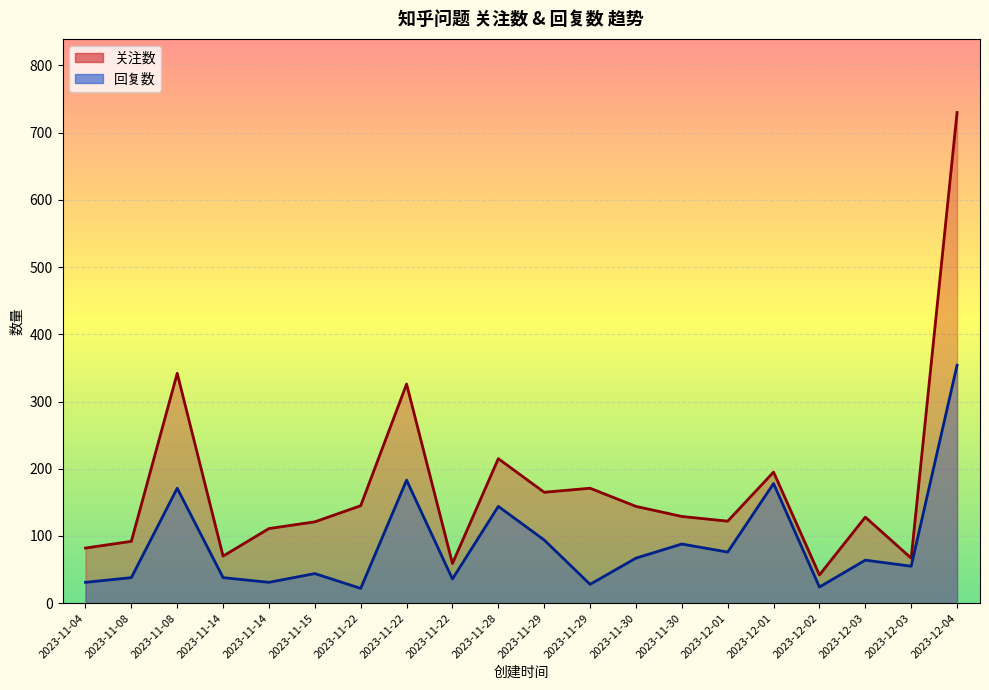

Reading left to right, transcribe all the data shown in this chart.

关注数: 82	92	342	70	111	121	145	326	59	215	165	171	144	129	122	195	42	128	67	730
回复数: 31	38	171	38	31	44	22	183	36	144	94	28	67	88	76	178	24	64	55	354